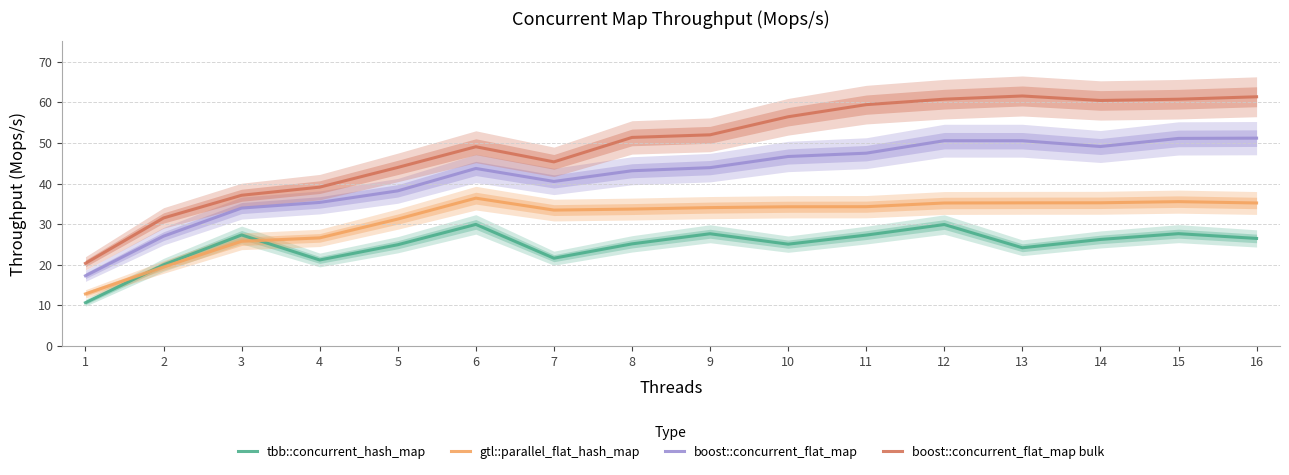

What is the minimum value for tbb::concurrent_hash_map?

10.7